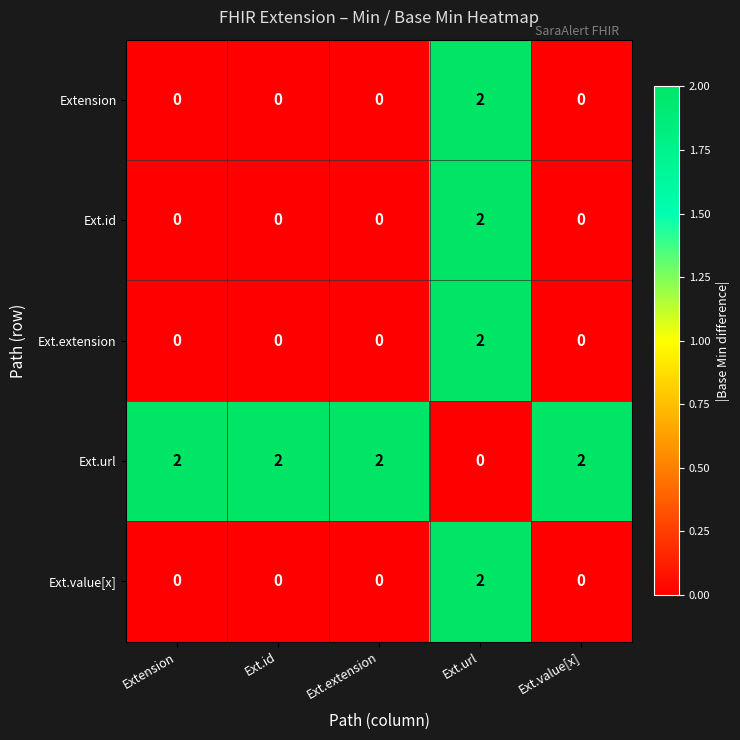

True or false: Extension has a value of 1 at Ext.extension.

False